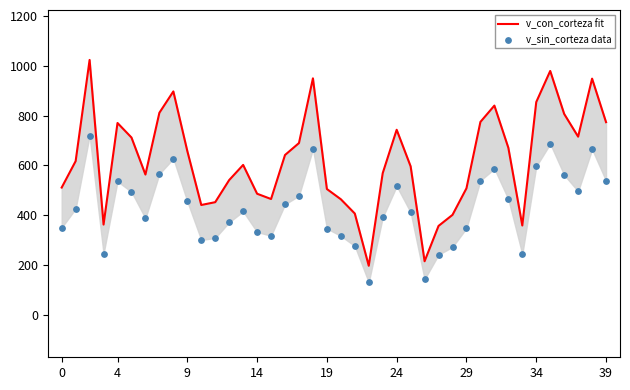

Which series has the largest total across all categories?

v_con_corteza fit